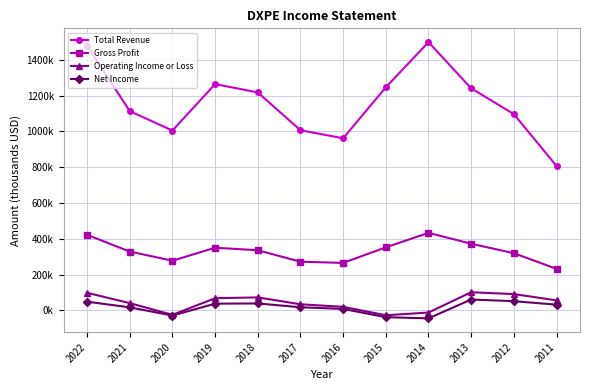

Rank the series by their maximum value, from highest to lowest.

Total Revenue, Gross Profit, Operating Income or Loss, Net Income